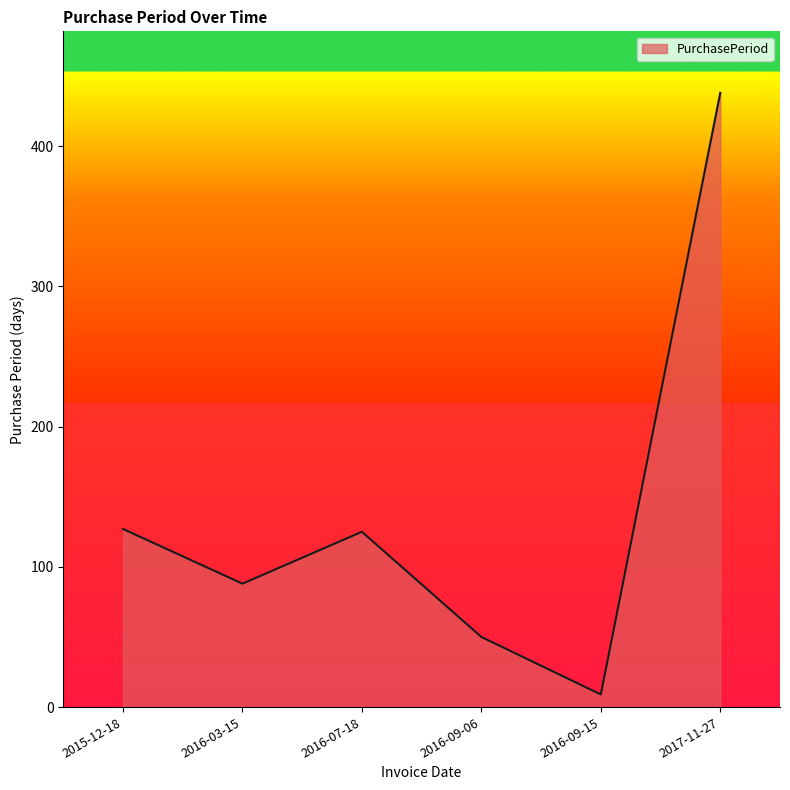

Does the chart display data point markers on the line(s)?

No